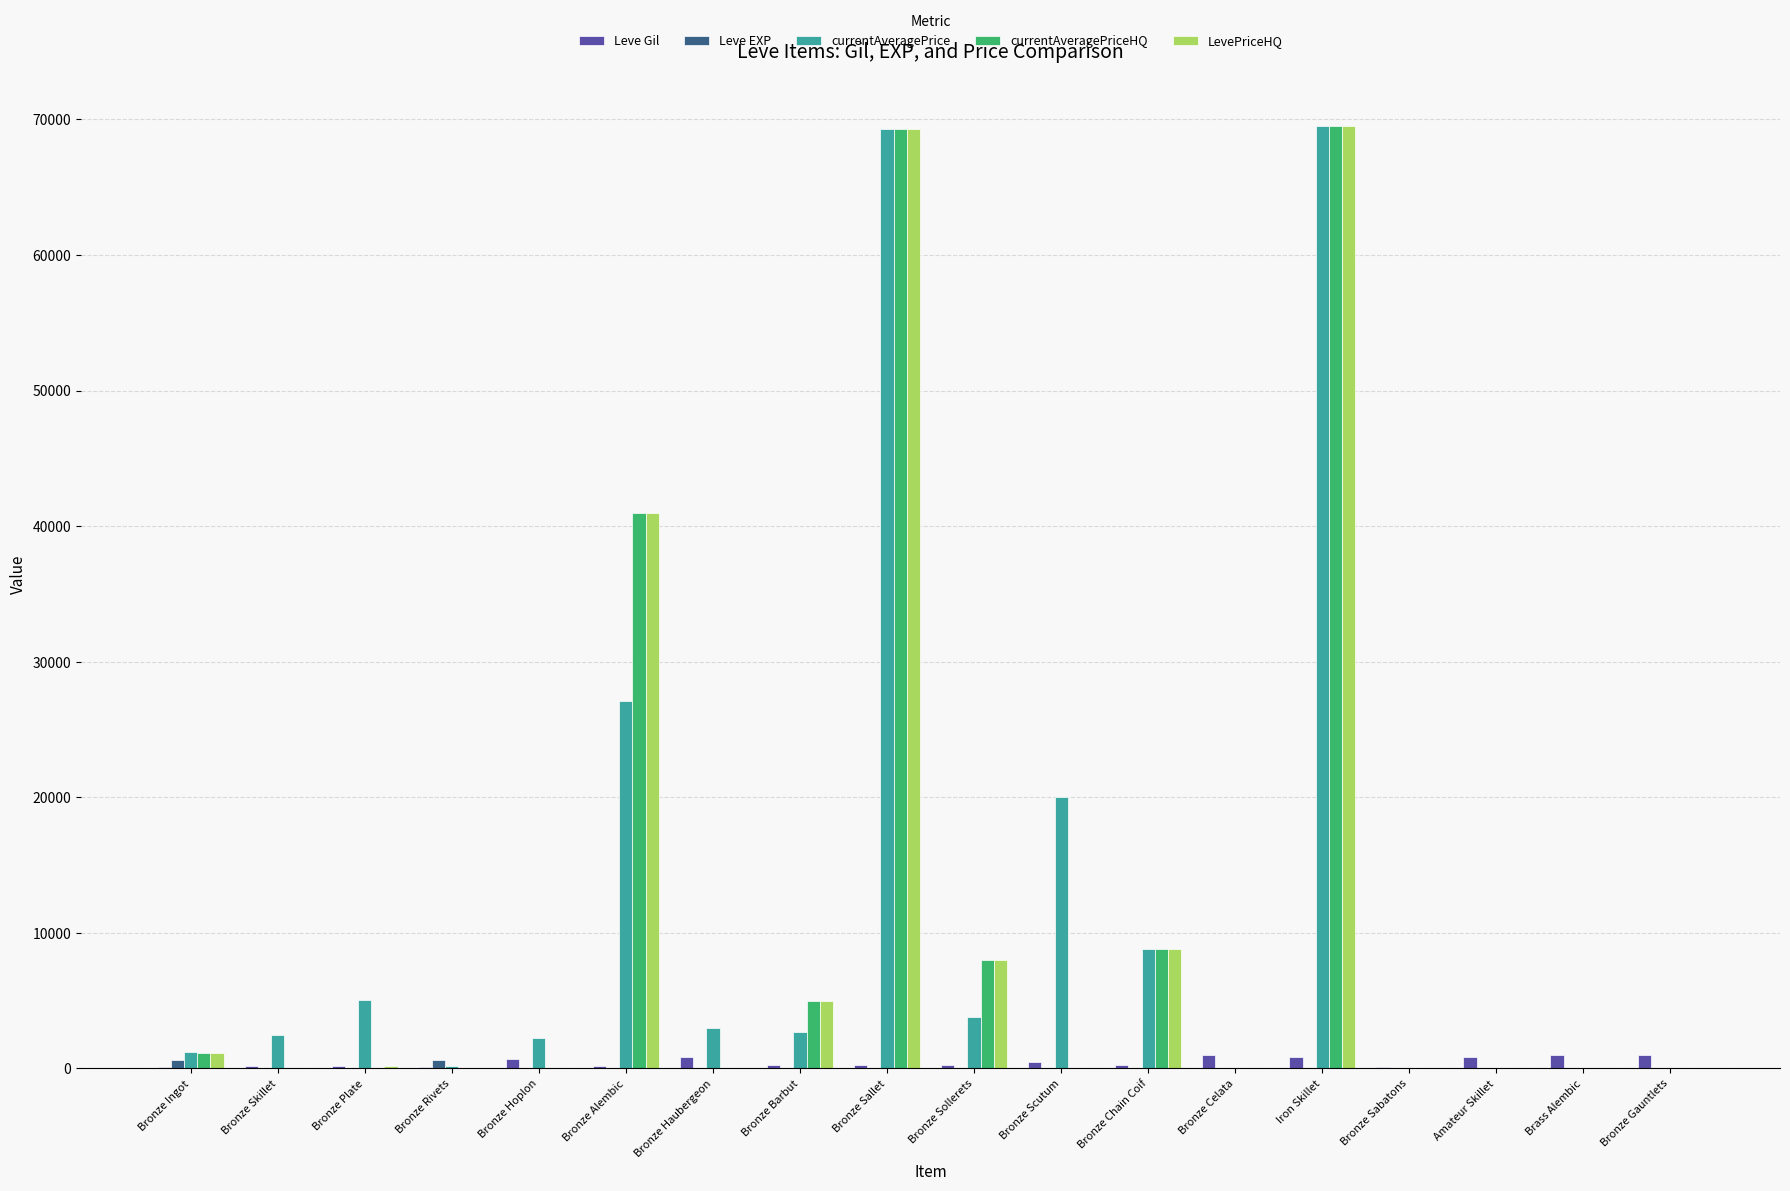

Where is LevePriceHQ nearest to the value 34753?

Bronze Alembic